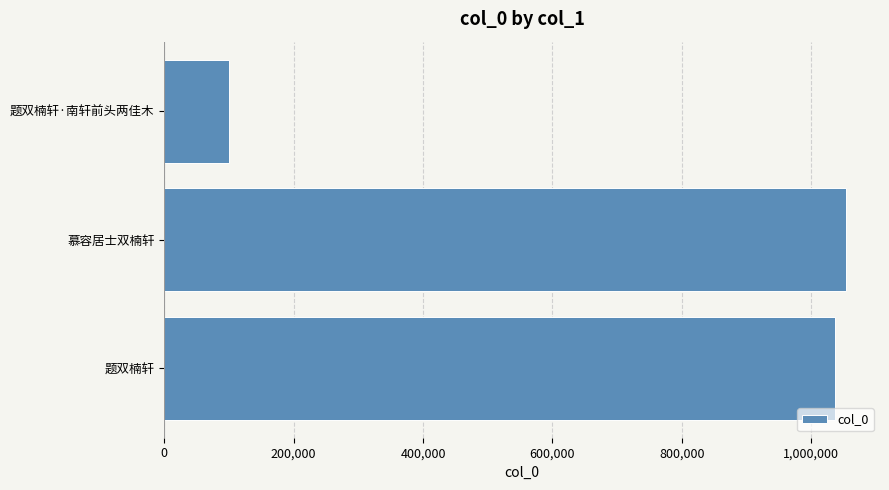

Which has a higher value, 题双楠轩·南轩前头两佳木 or 题双楠轩?

题双楠轩